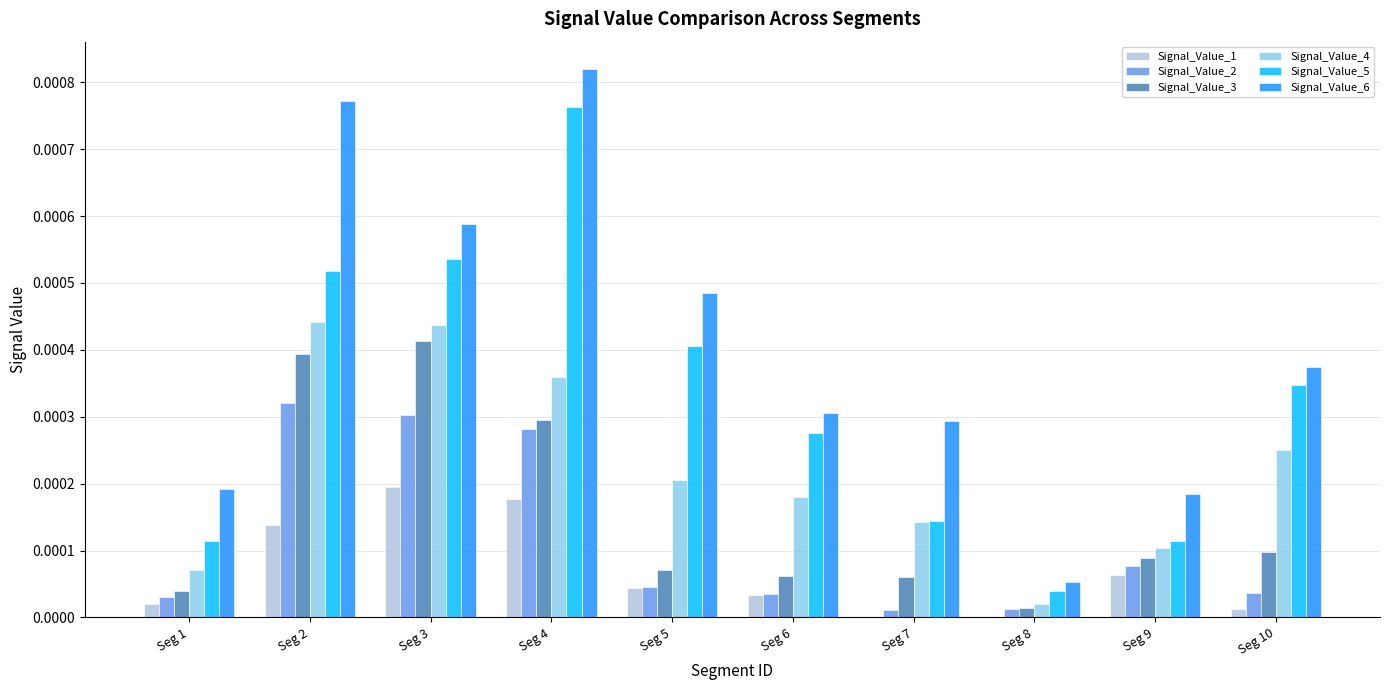

Are the bars grouped side by side (vs. stacked)?

Yes